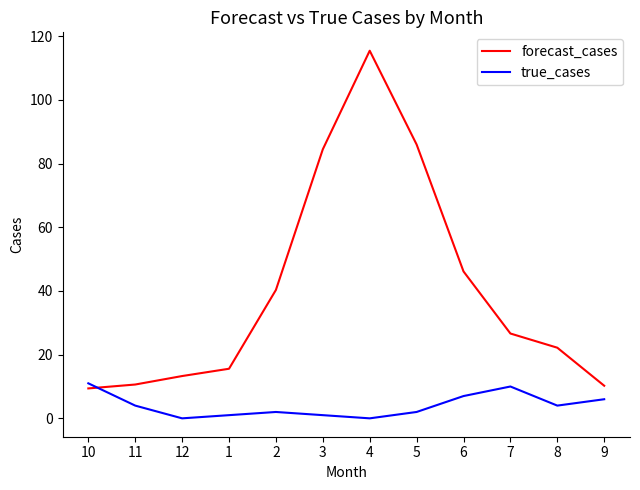

Is this an area chart (filled region under the line)?

No